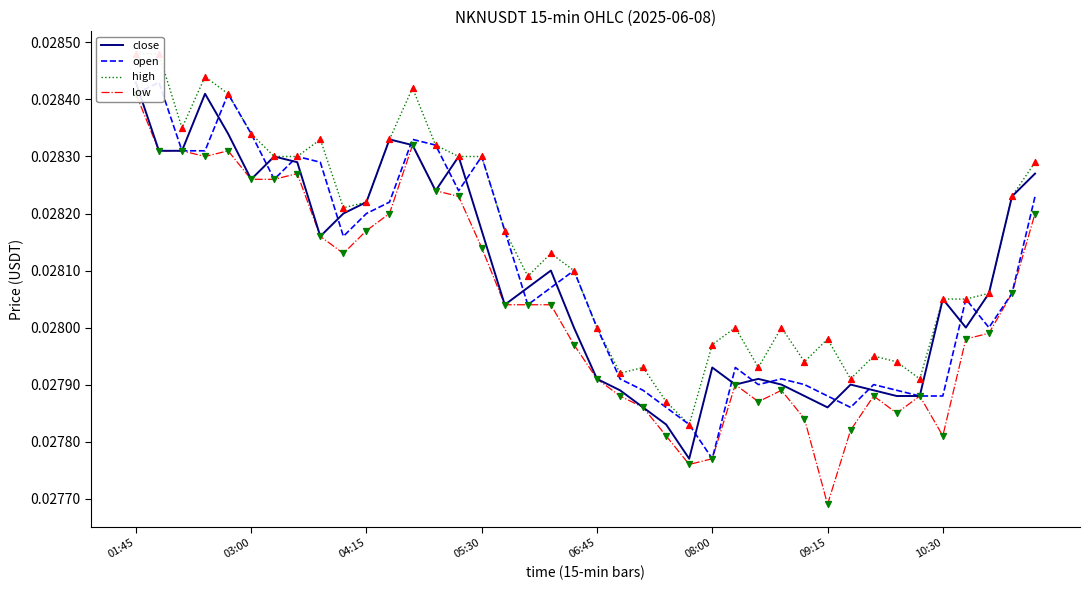

At which category is the sum across all series the highest?

01:45